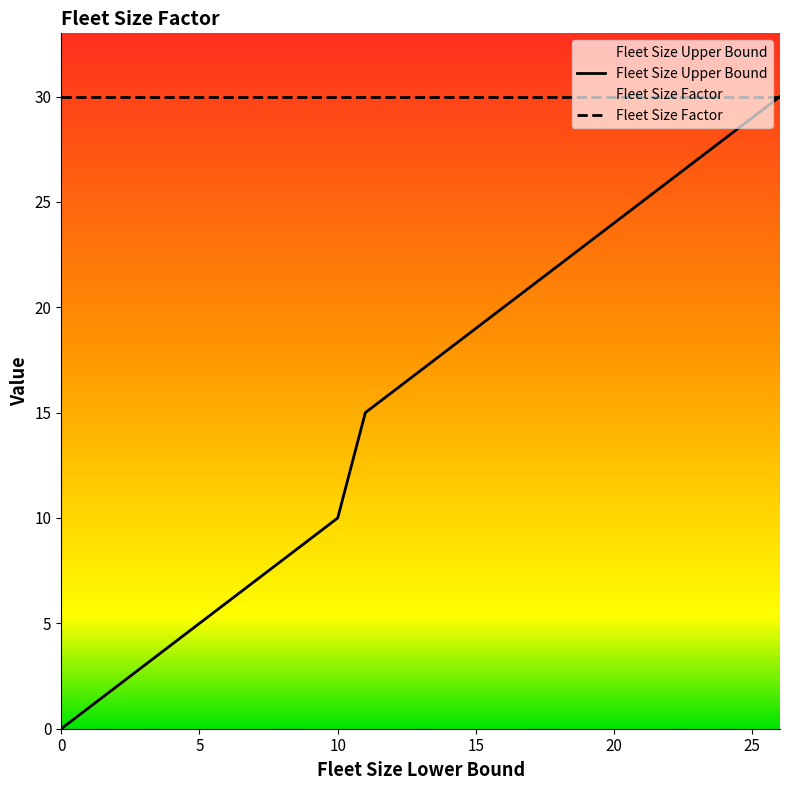

How many lines are shown in the chart?

2